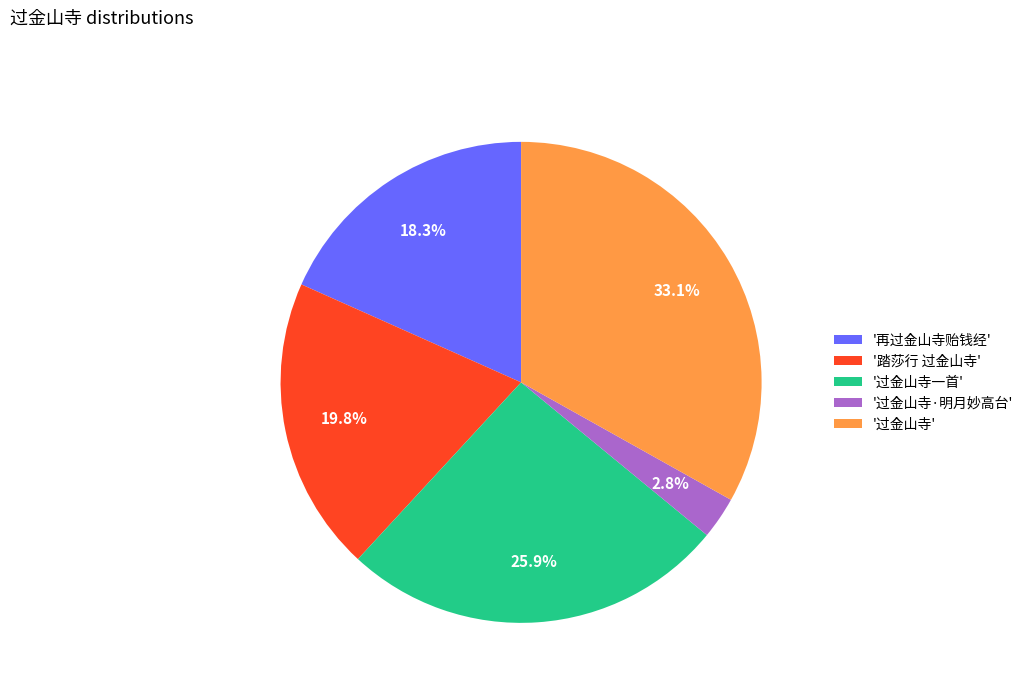

Which category has the biggest portion of the pie?

'过金山寺'